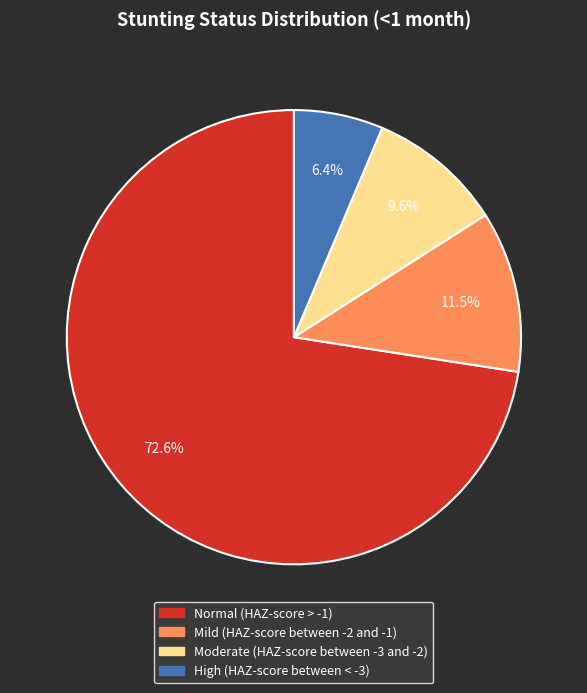

Which has a higher value, Normal (HAZ-score > -1) or Moderate (HAZ-score between -3 and -2)?

Normal (HAZ-score > -1)